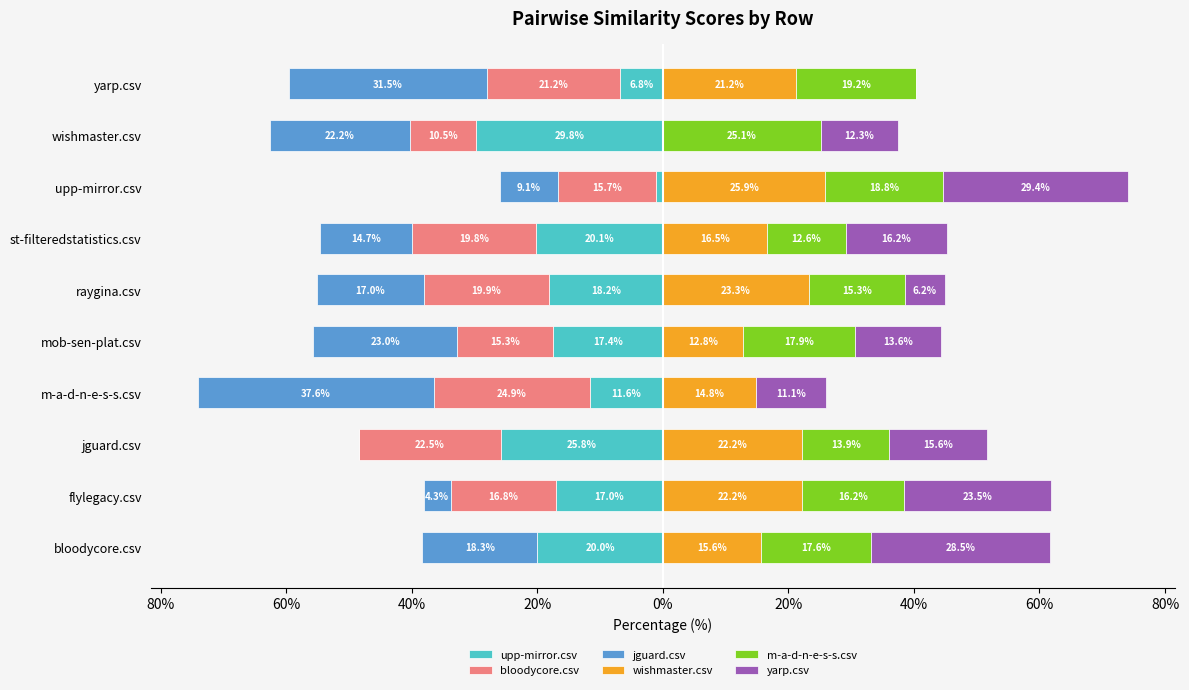

Is it true that jguard.csv equals -7.9 at raygina.csv?

False